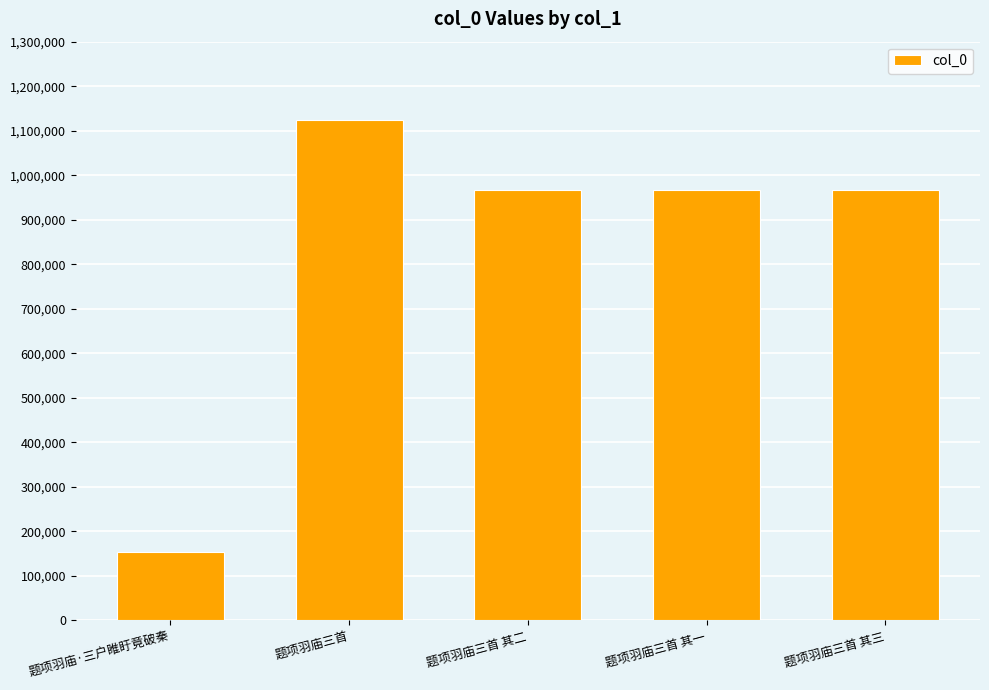

Read the value at 题项羽庙三首 其二, to the nearest 50.

966700